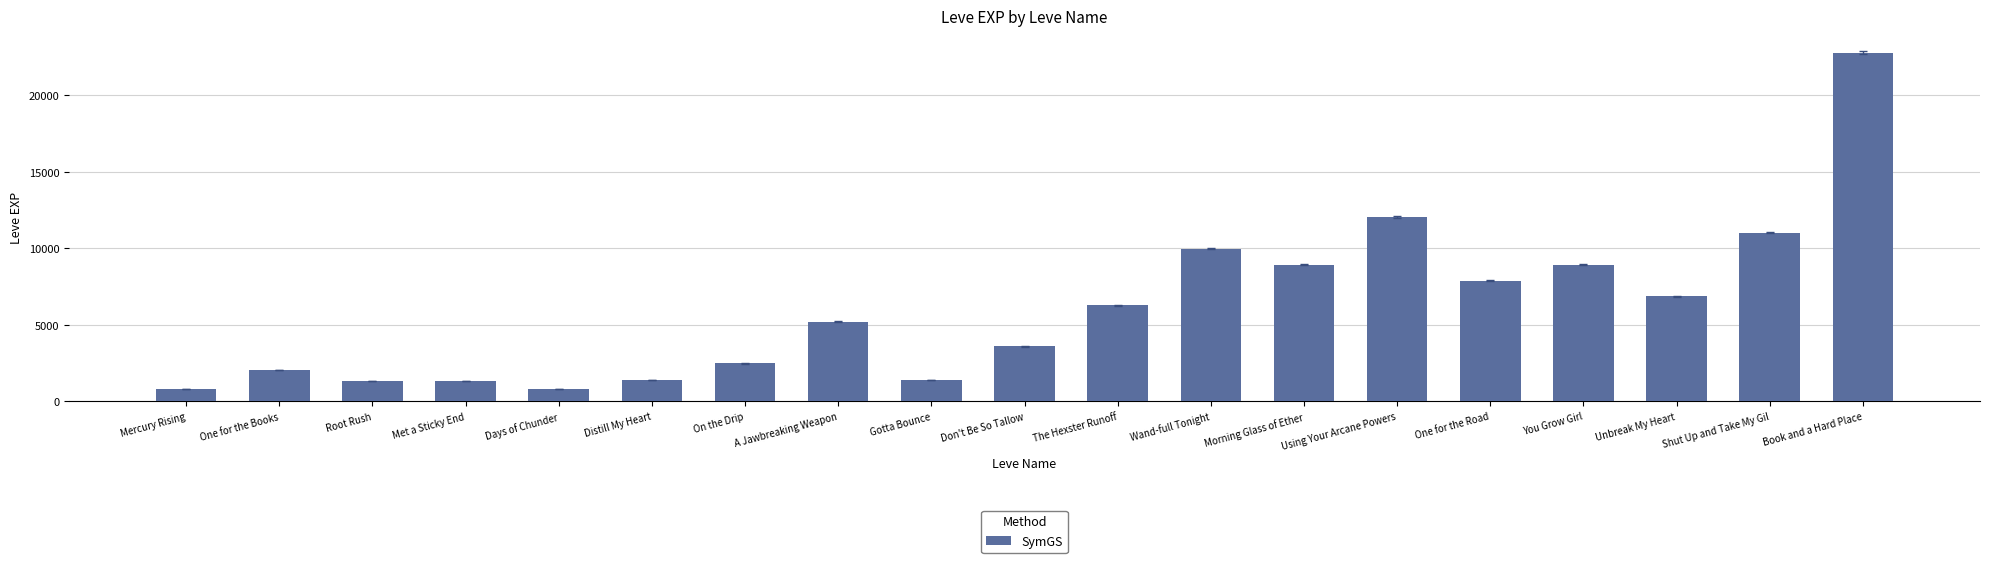

What is the change in value from Mercury Rising to Distill My Heart?

+620